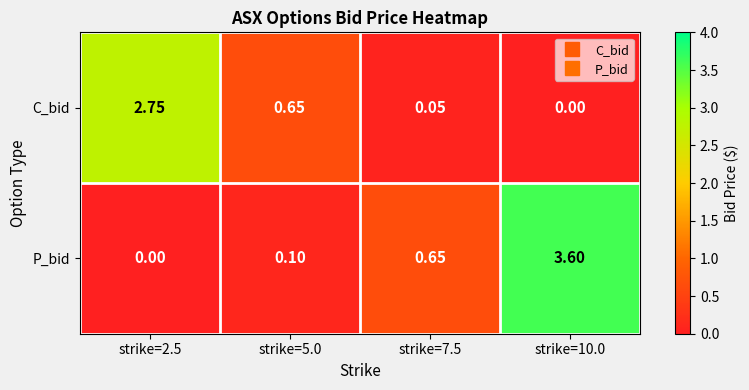

Rank the series by their average value, from lowest to highest.

C_bid, P_bid